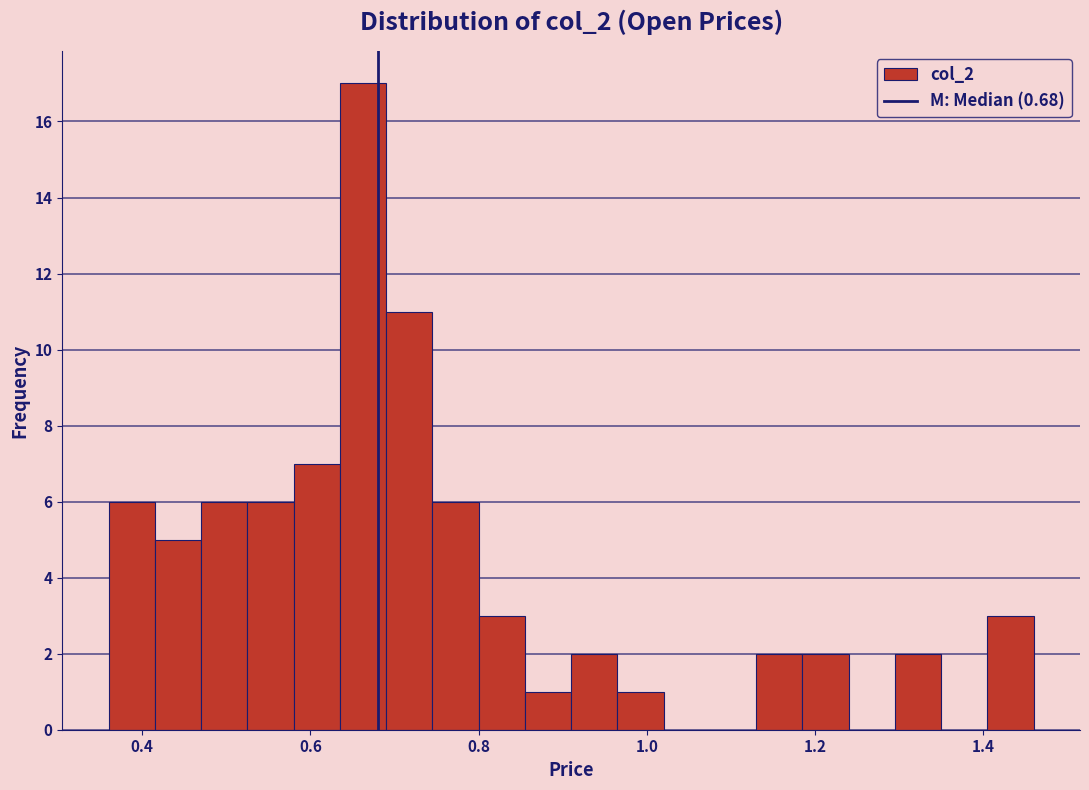

Read against the x-axis, roughly where is the centre of the tallest bar?

0.66